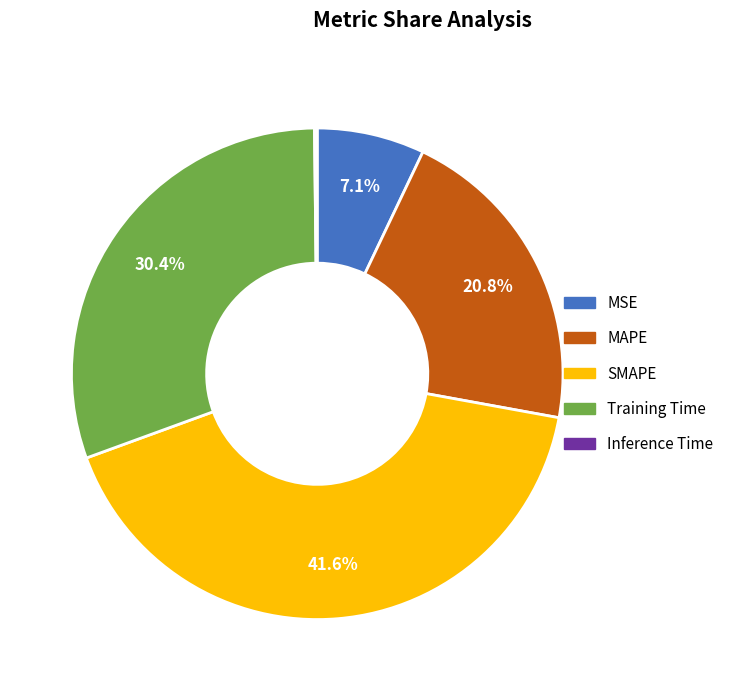

How much of the chart is everything except MSE?

92.9%